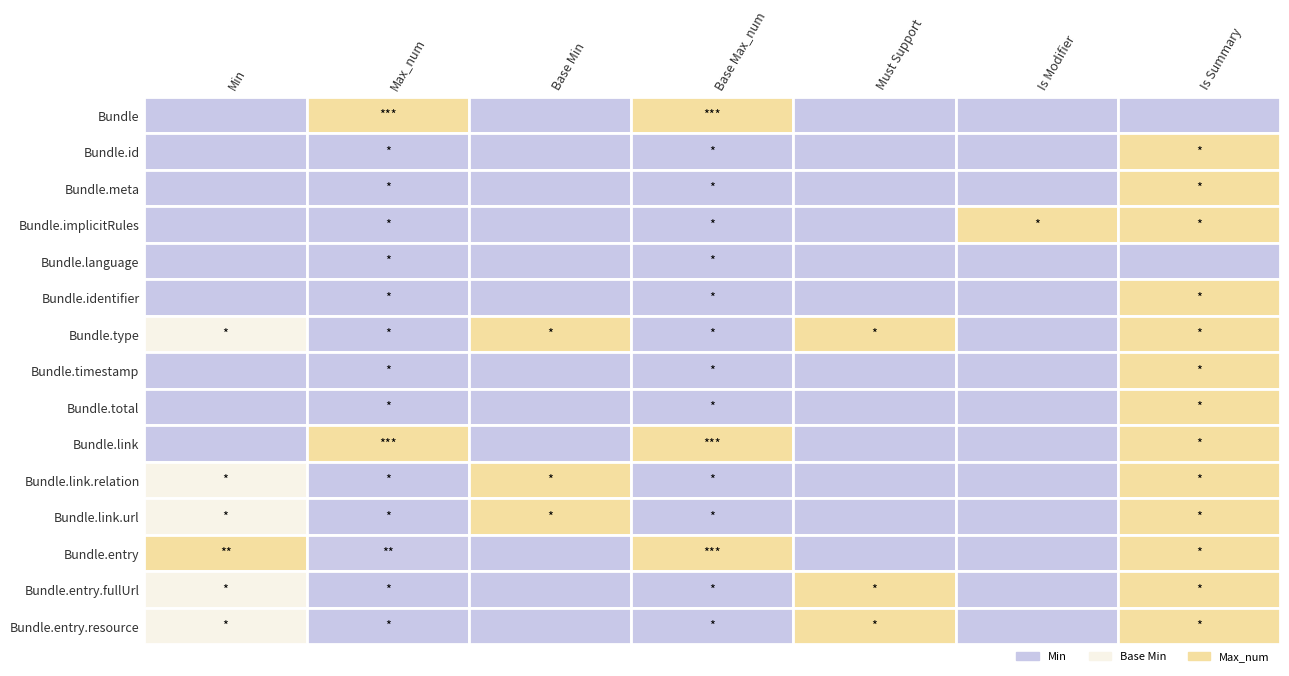

The Bundle.id series shows 1 at 1. True or false?

True